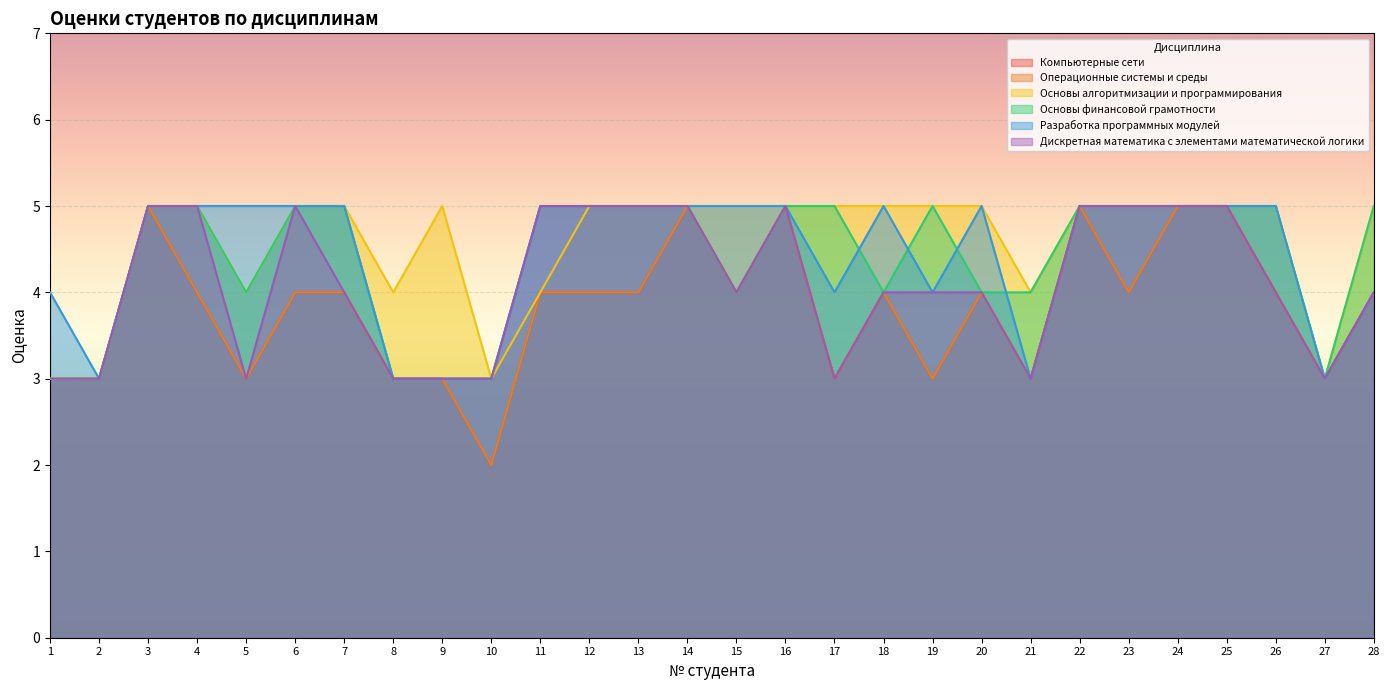

Is the value of Операционные системы и среды at 4 greater than the value of Разработка программных модулей at 25?

No